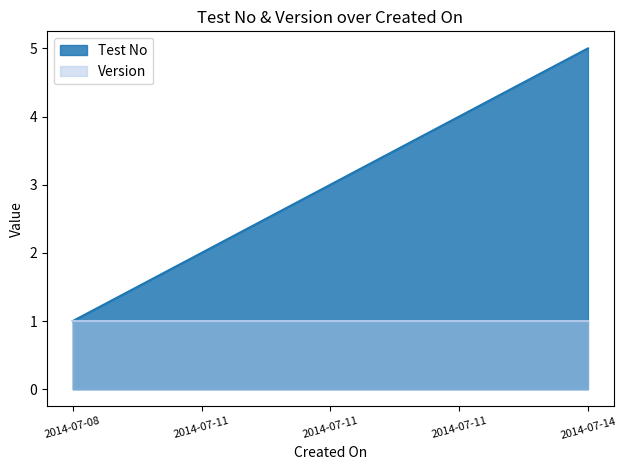

Rank the categories by value from lowest to highest.

2014-07-08, 2014-07-11, 2014-07-11, 2014-07-11, 2014-07-14